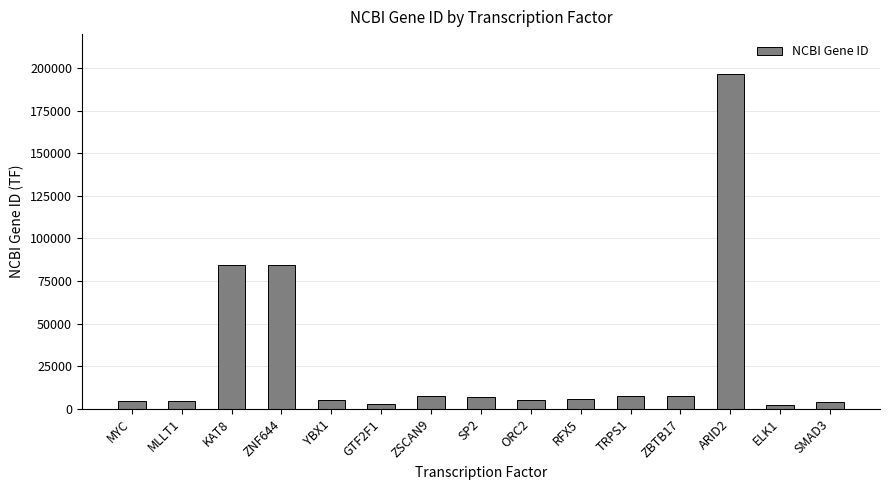

The value at MYC is 4609. True or false?

True